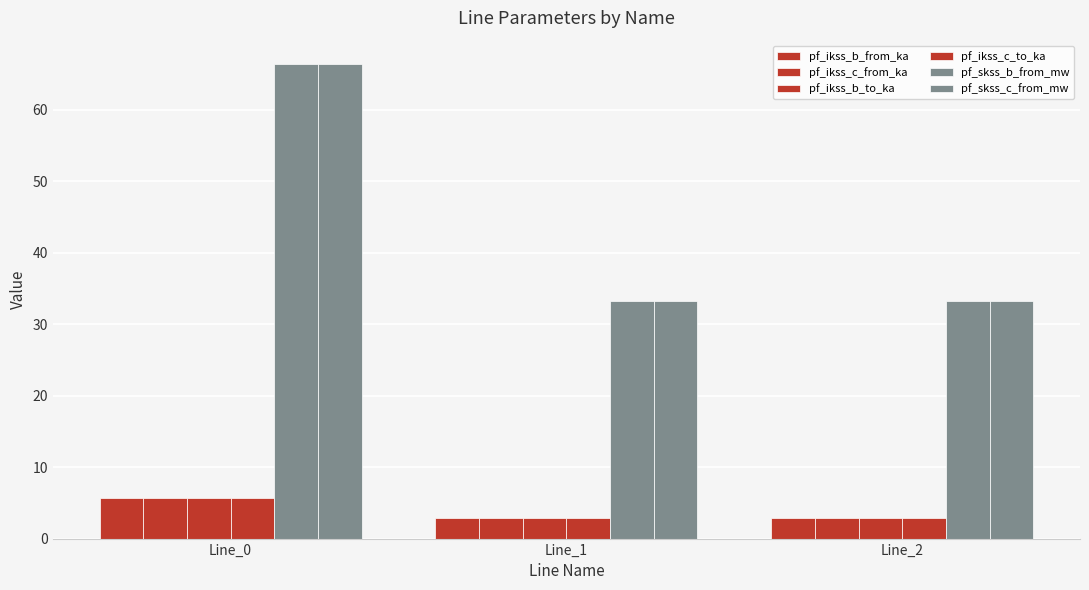

Are the bars grouped side by side (vs. stacked)?

Yes